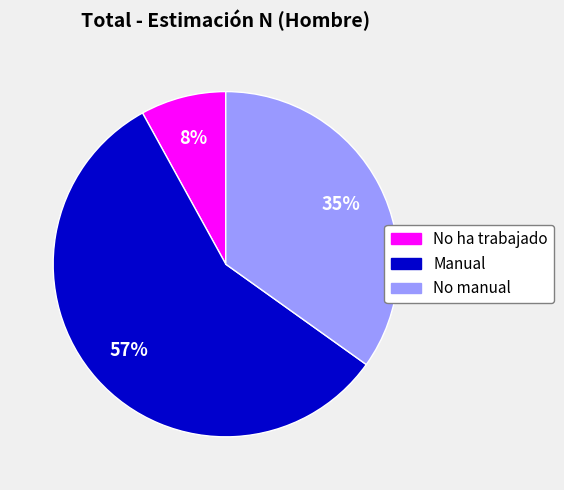

How many segments does this pie chart have?

3